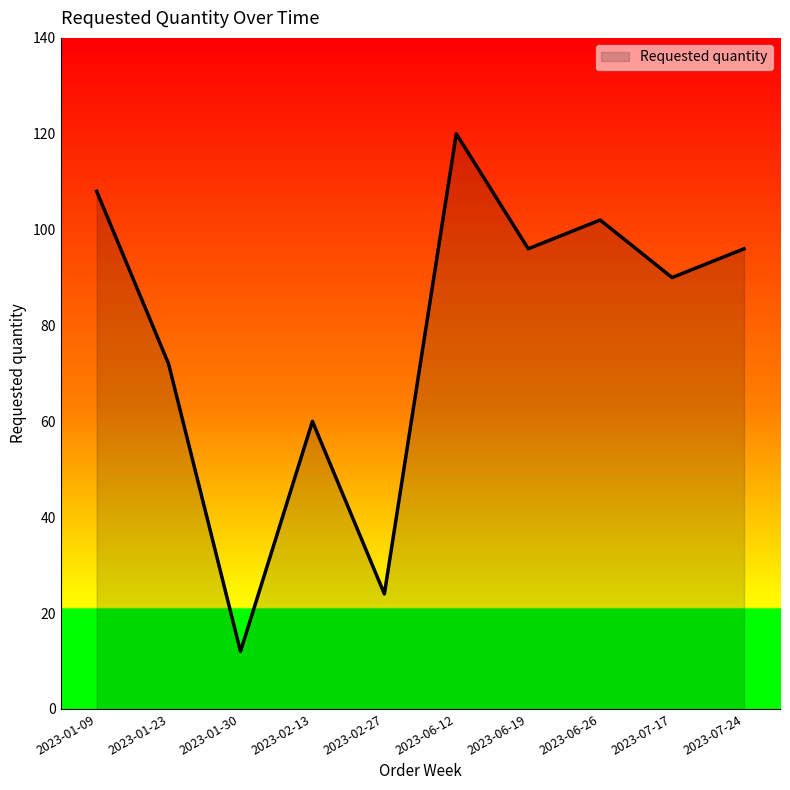

How many lines are shown in the chart?

1